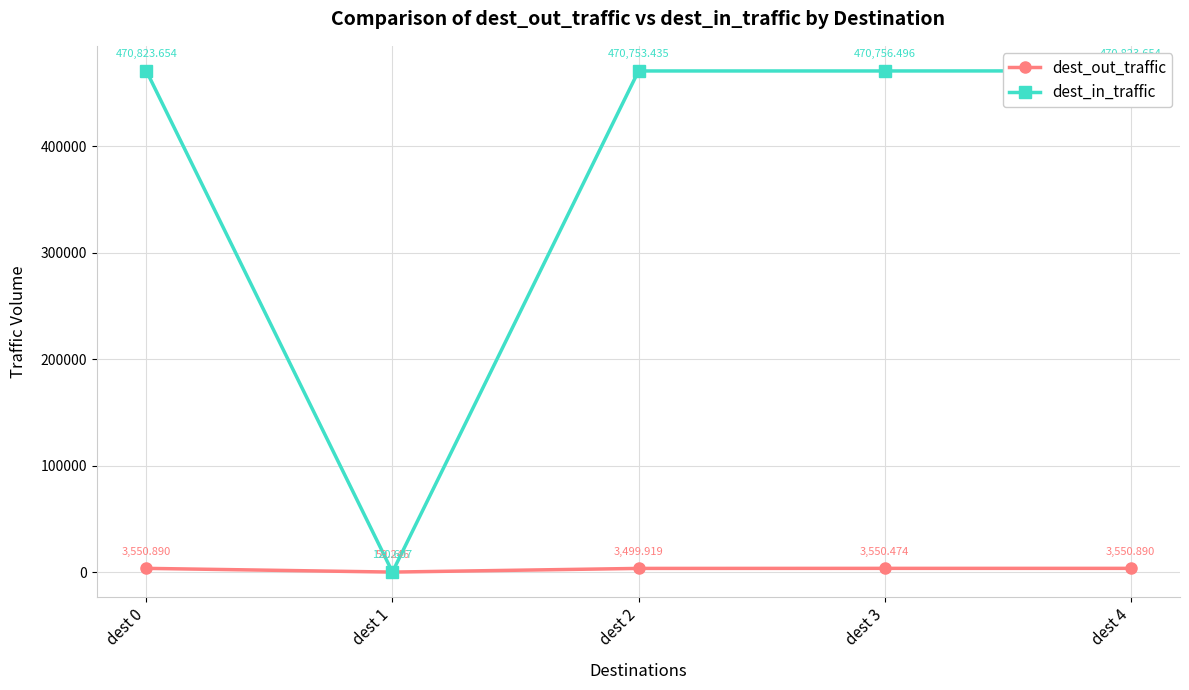

True or false: dest_in_traffic has more than 0 interior local peaks.

False